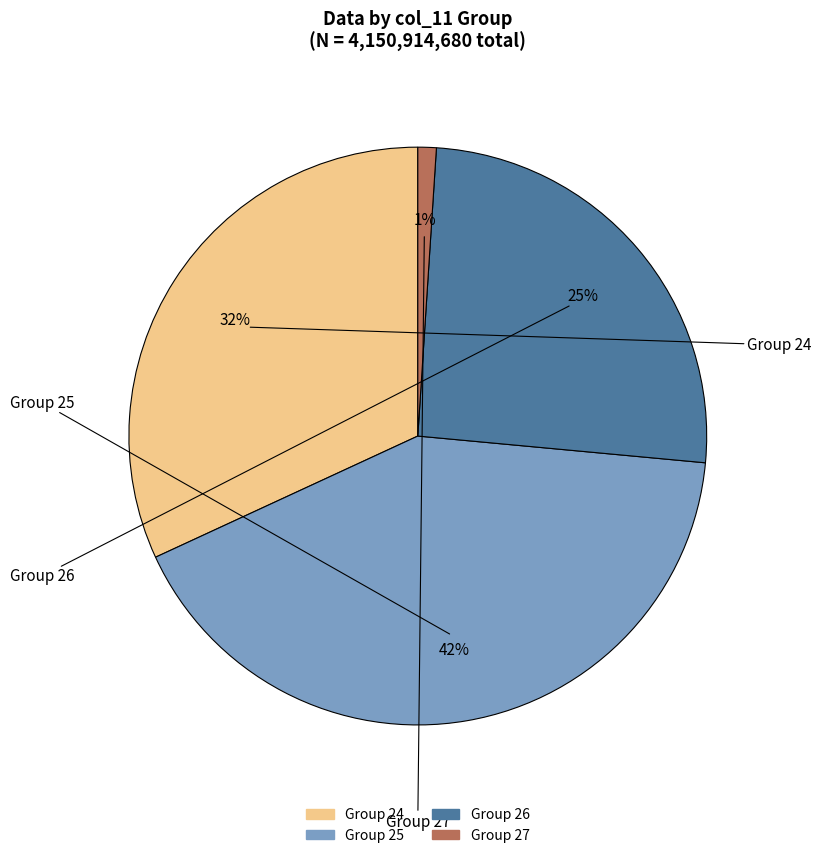

Does any single category account for the majority?

No